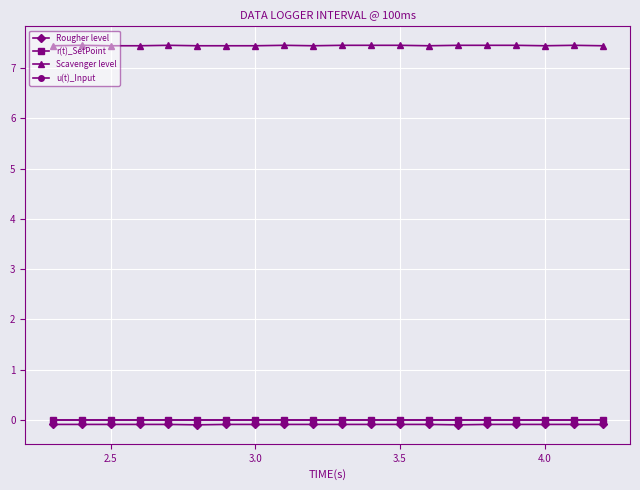

What is the average value of the Scavenger level series?

7.5